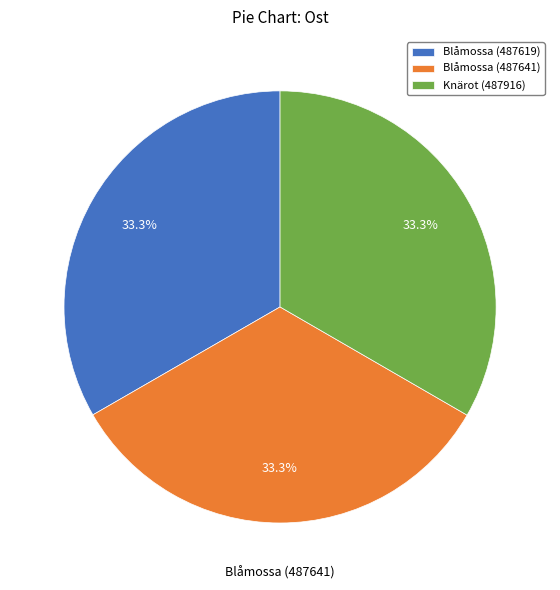

What portion of the pie excludes Blåmossa (487641)?

66.7%